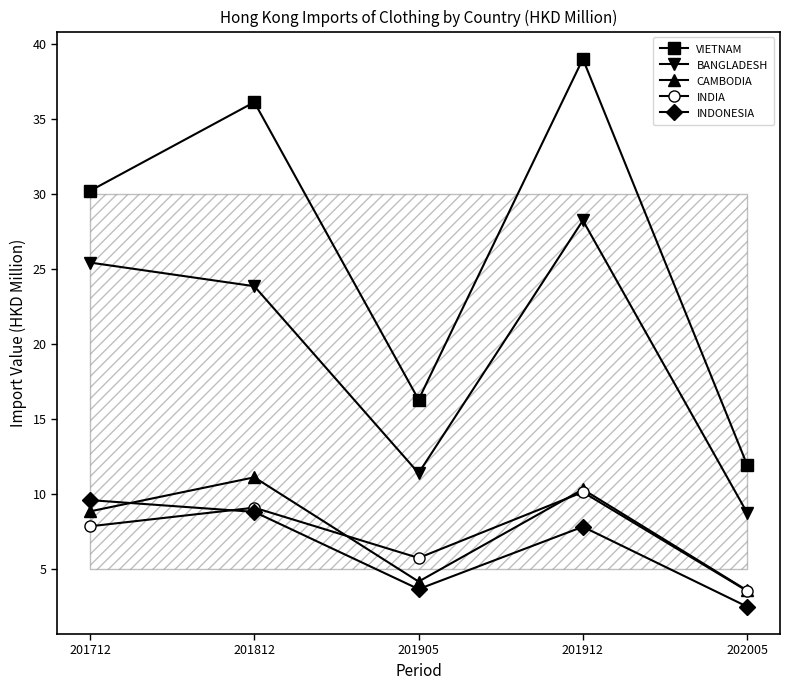

How many interior local peaks does the INDIA series have?

2